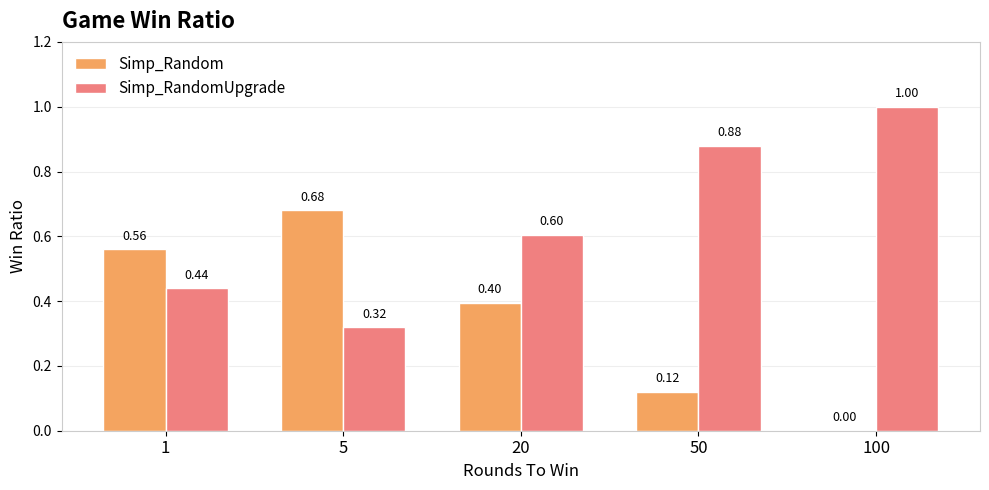

Is the value of Simp_Random at 100 greater than the value of Simp_RandomUpgrade at 5?

No